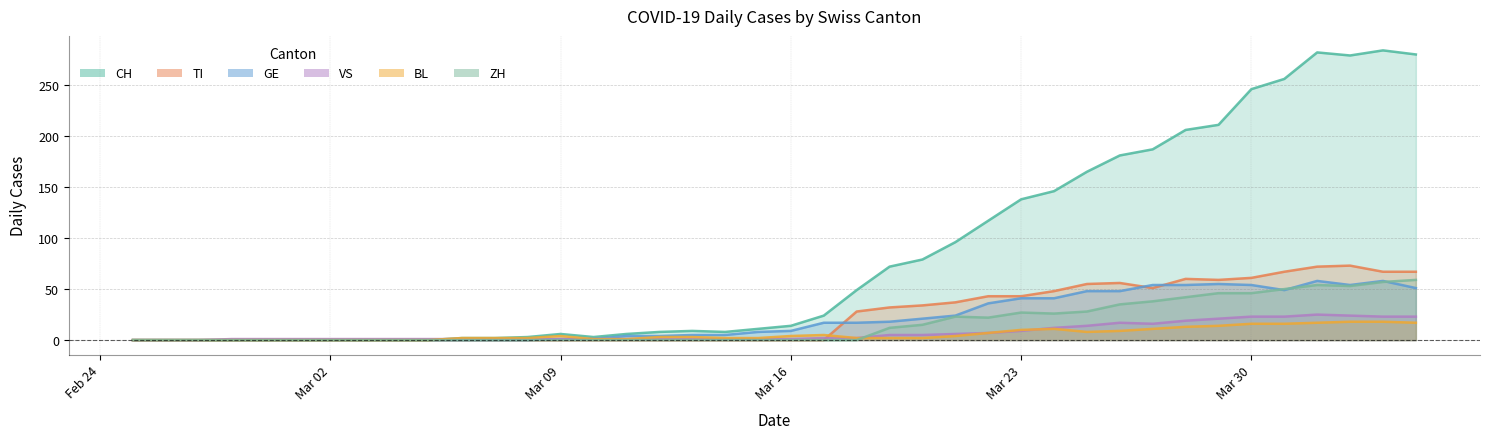

Which series has the largest total across all categories?

CH